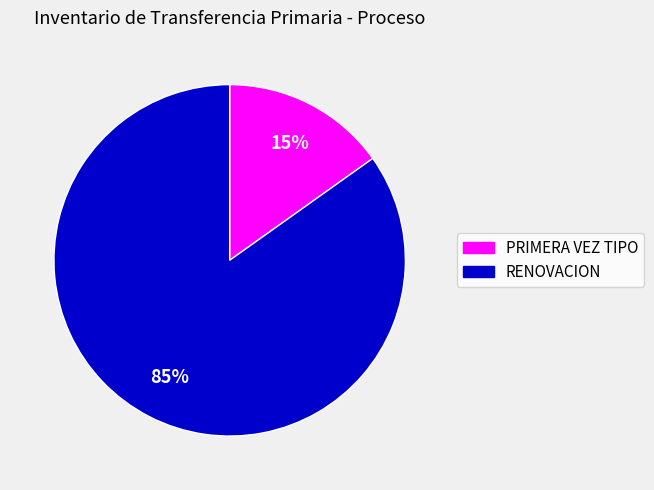

Does any single category account for the majority?

Yes